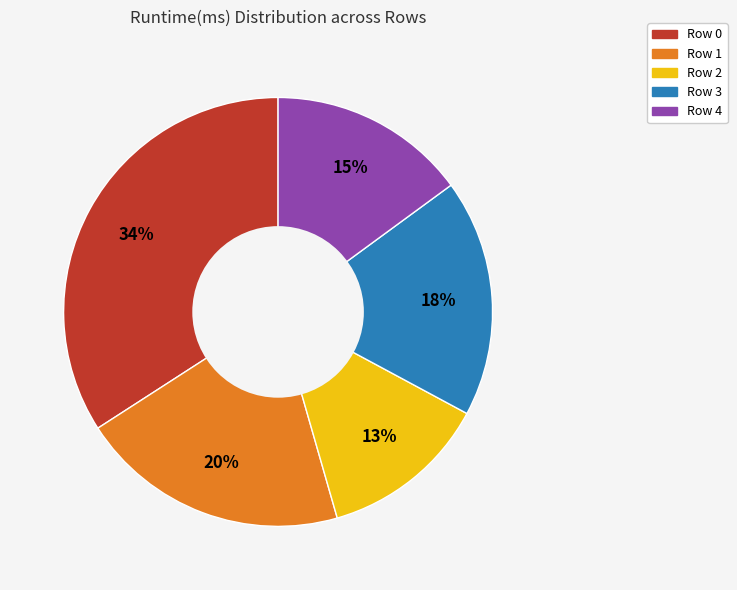

Is there any slice that represents more than half of the pie?

No